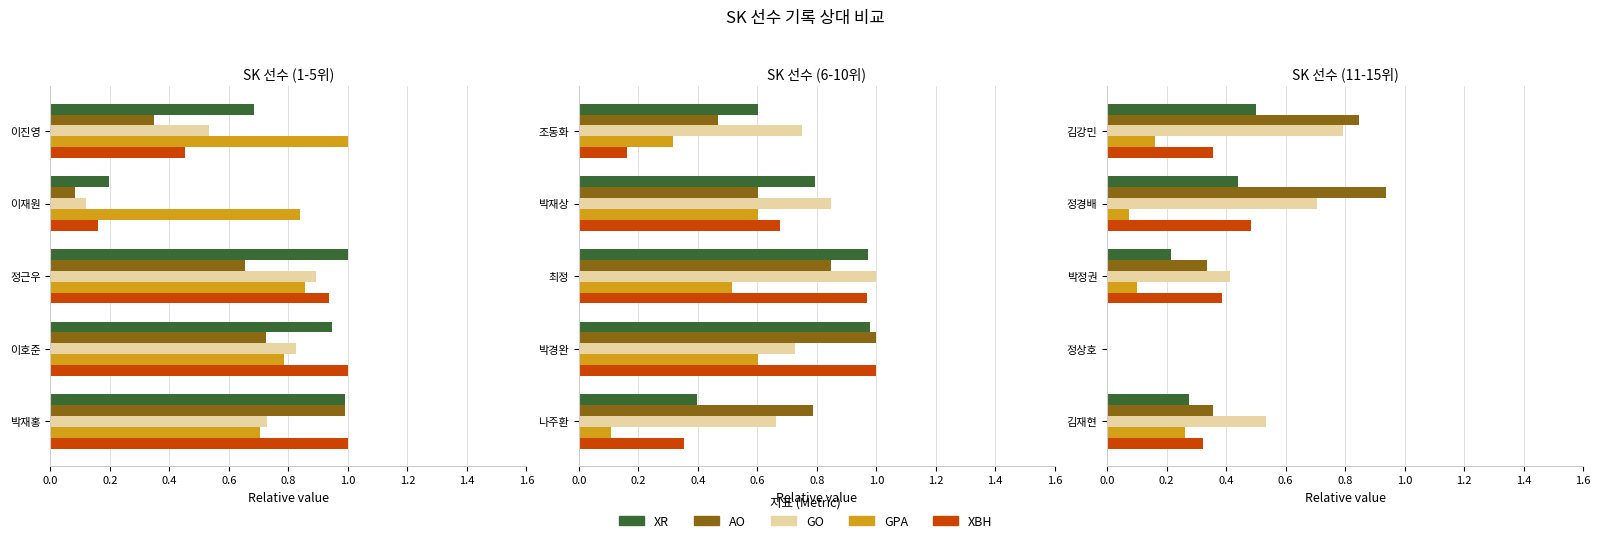

What is the difference between the maximum and minimum values in the GPA series?

0.3